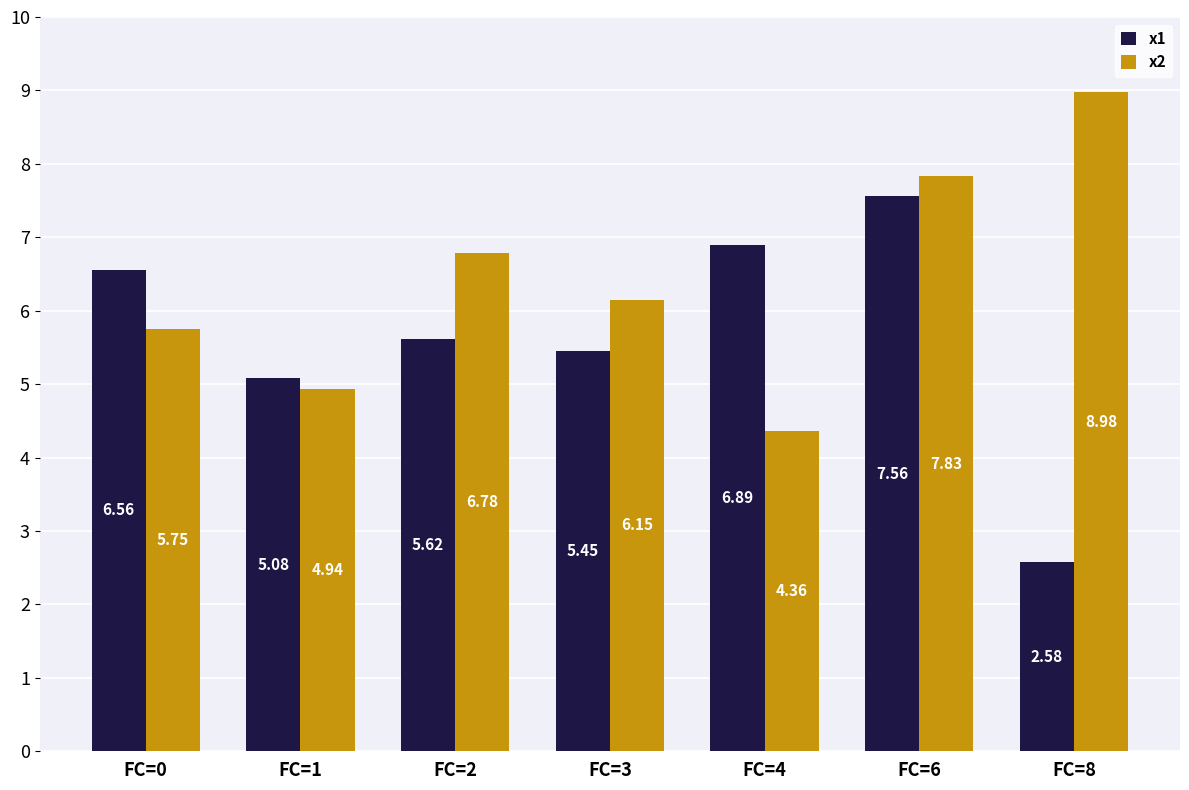

List the series in order of their overall mean, lowest first.

x1, x2